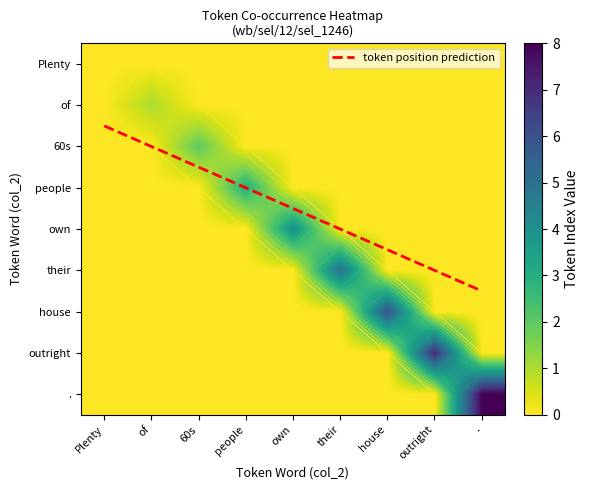

At which category is the sum across all series the highest?

.